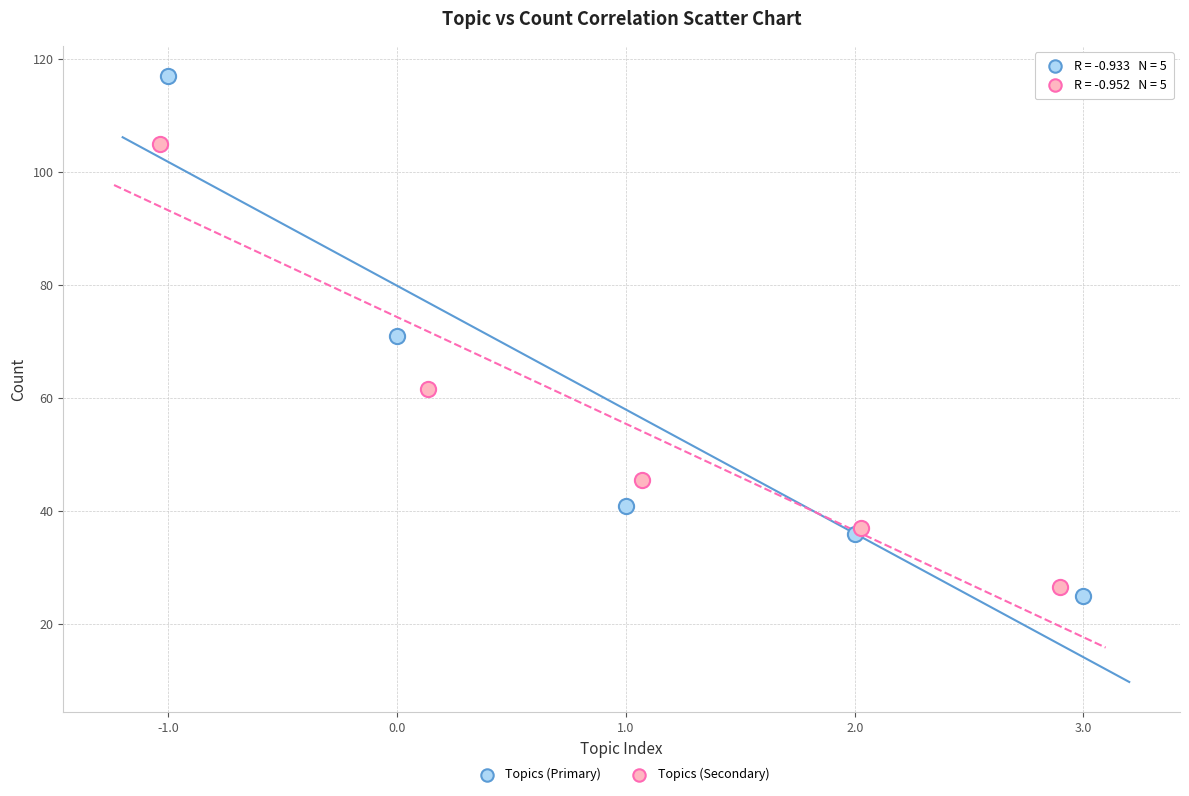

Which series has the largest Y range (max minus min)?

Topics (Primary)